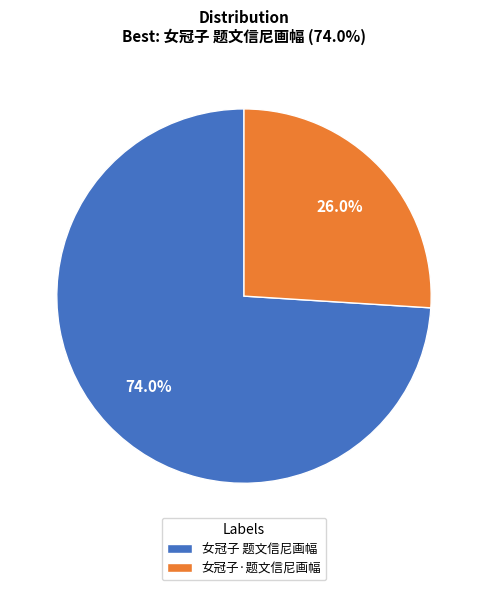

The 女冠子 题文信尼画幅 slice represents 74% of the pie. True or false?

True